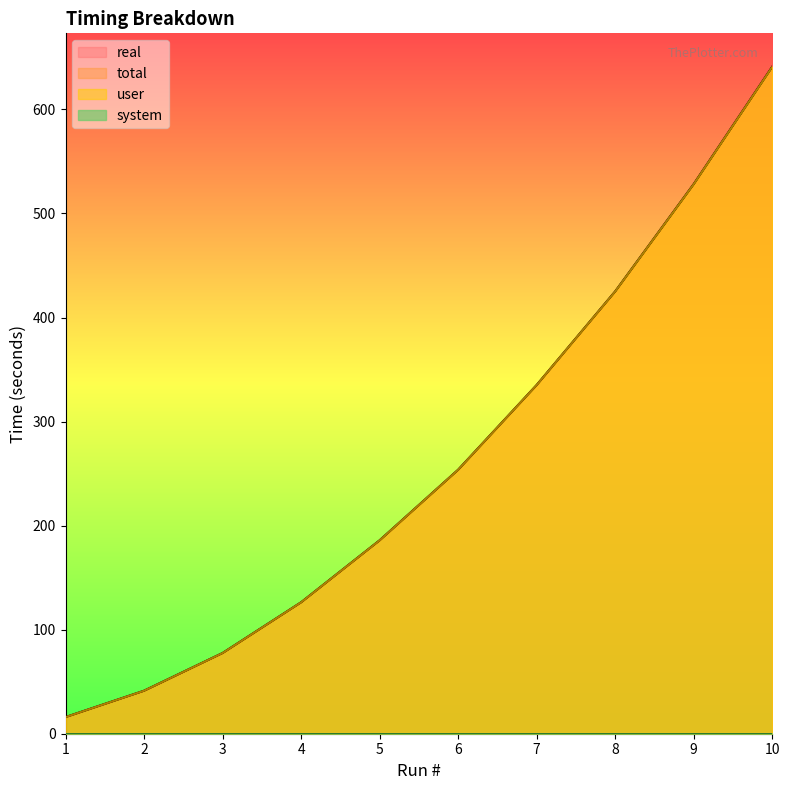

True or false: user has a value of 57.2 at 2.

False